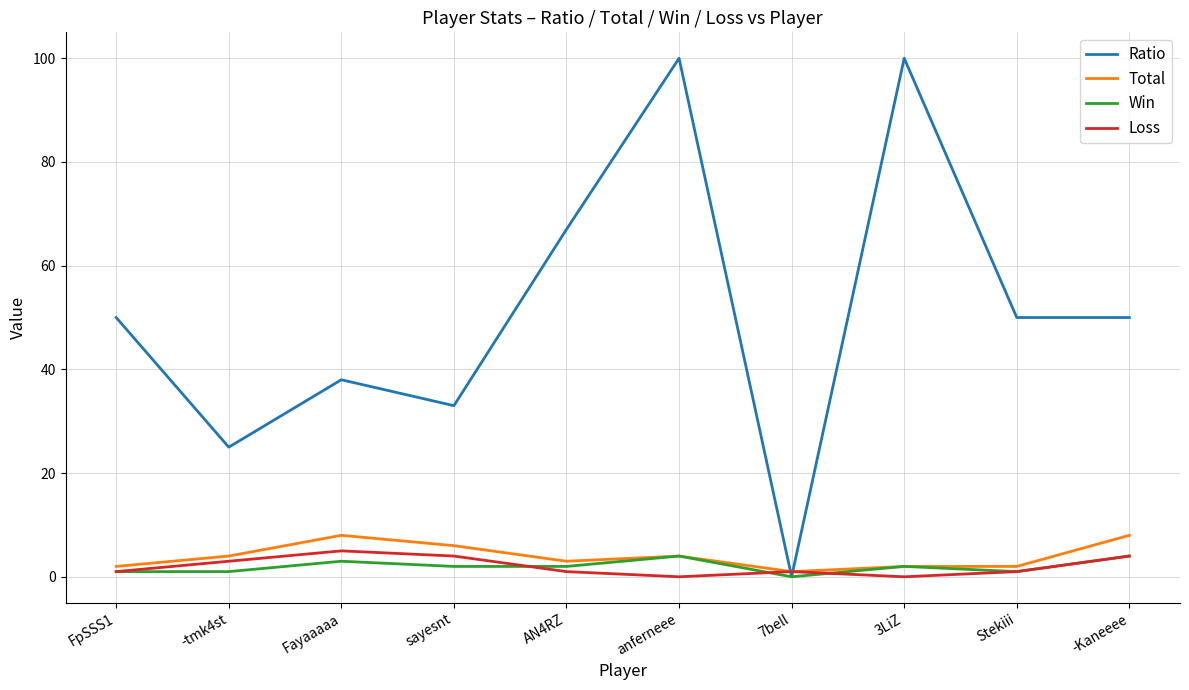

Reading left to right, list all the values displayed in this chart.

Ratio: 50	25	38	33	67	100	0	100	50	50
Total: 2	4	8	6	3	4	1	2	2	8
Win: 1	1	3	2	2	4	0	2	1	4
Loss: 1	3	5	4	1	0	1	0	1	4